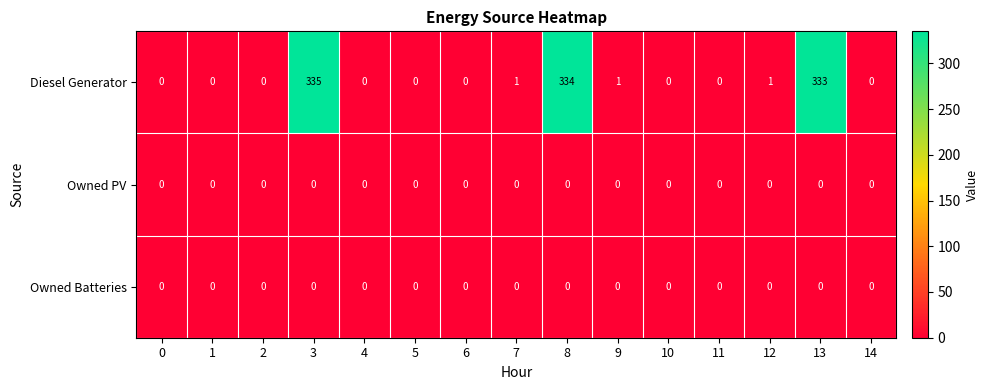

Is it true that Diesel Generator equals 165 at 11?

False